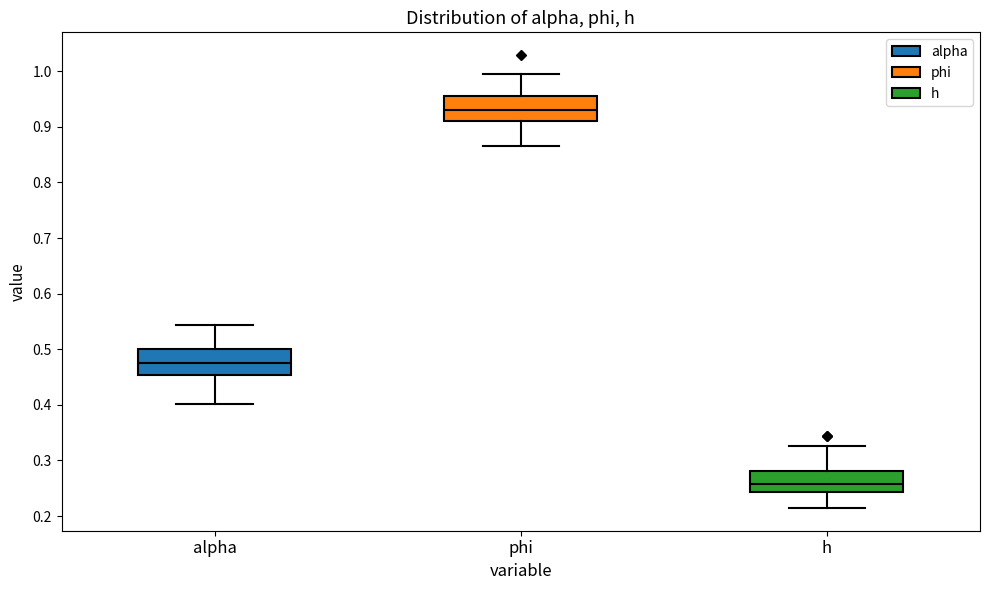

Reading left to right, transcribe this box plot: for each box, give where its median line is, the range the box spans, and where its two whiskers end, as read against the y-axis. The values are not printed on the chart, so give them approximately, as read against the axis.

alpha: median 0.47, box 0.45 to 0.50, whiskers 0.40 to 0.54
phi: median 0.93, box 0.91 to 0.96, whiskers 0.86 to 1.00
h: median 0.26, box 0.24 to 0.28, whiskers 0.21 to 0.33